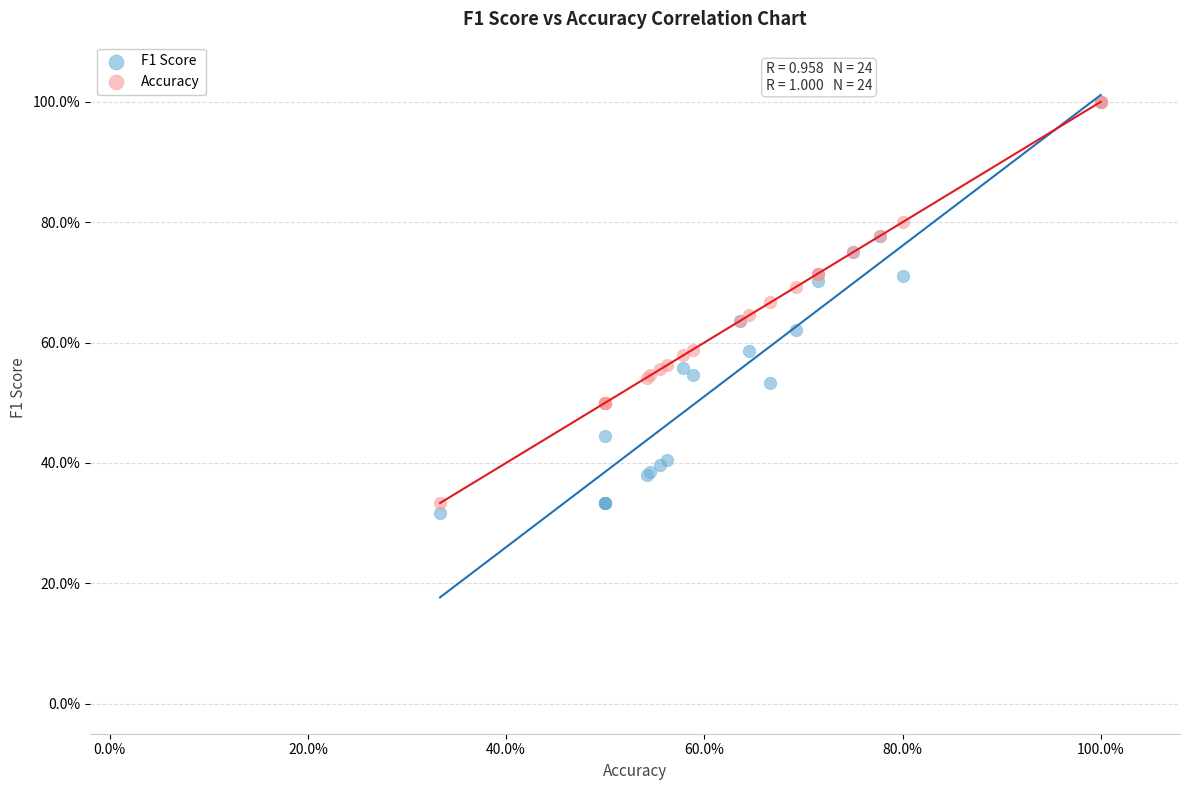

What are all the series names shown in the legend?

F1 Score, Accuracy